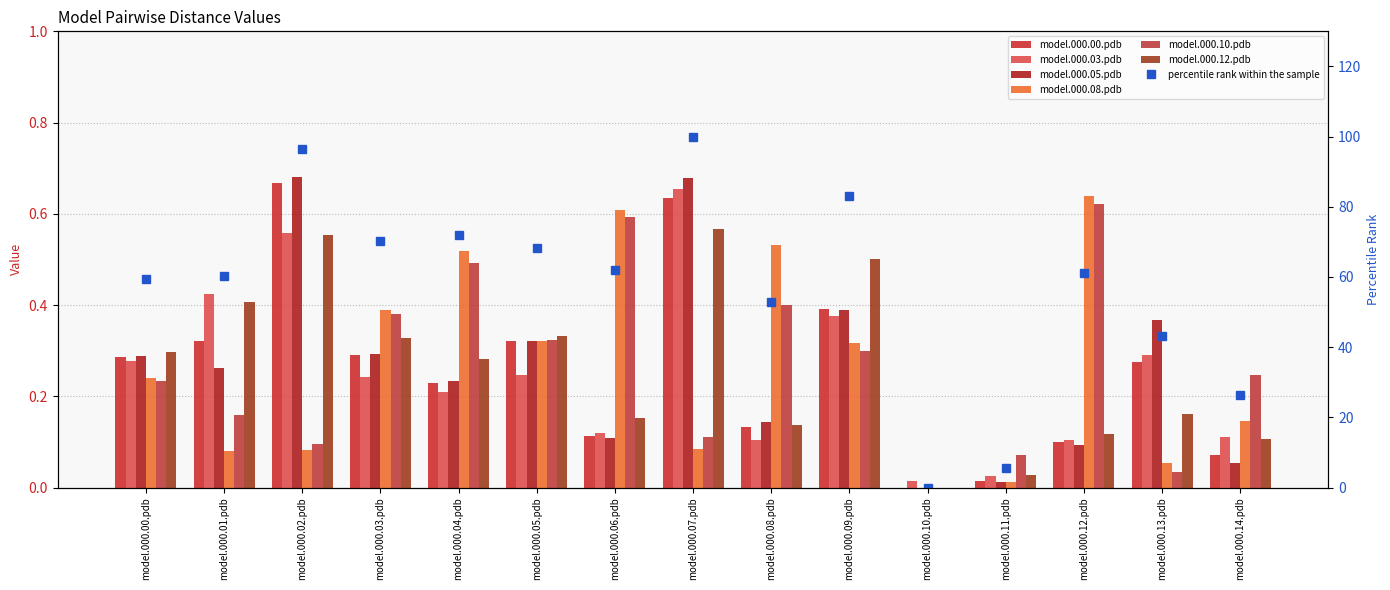

How many bars are there in total?

90